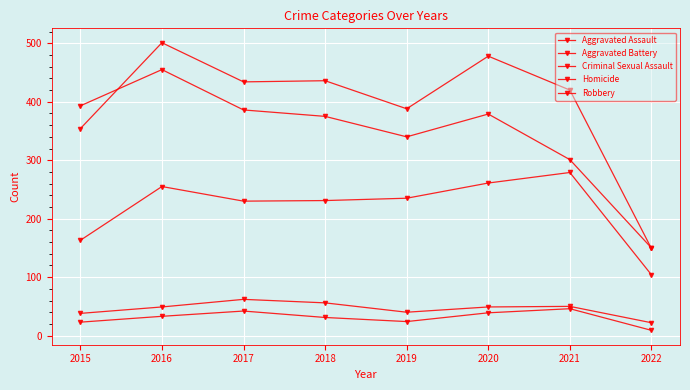

What is the value of the Criminal Sexual Assault point at the 7th from the left?

50